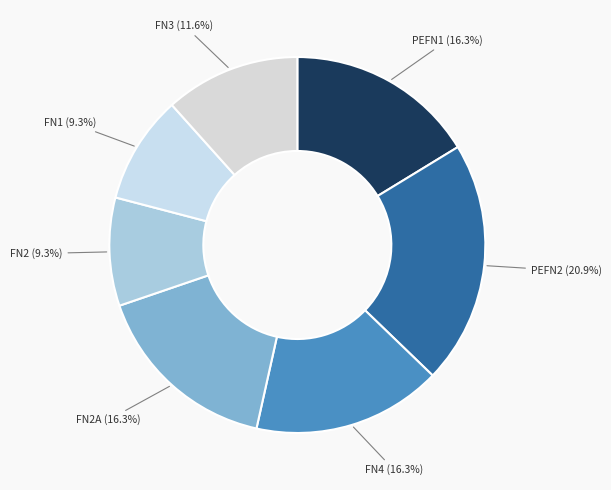

How many segments does this pie chart have?

7